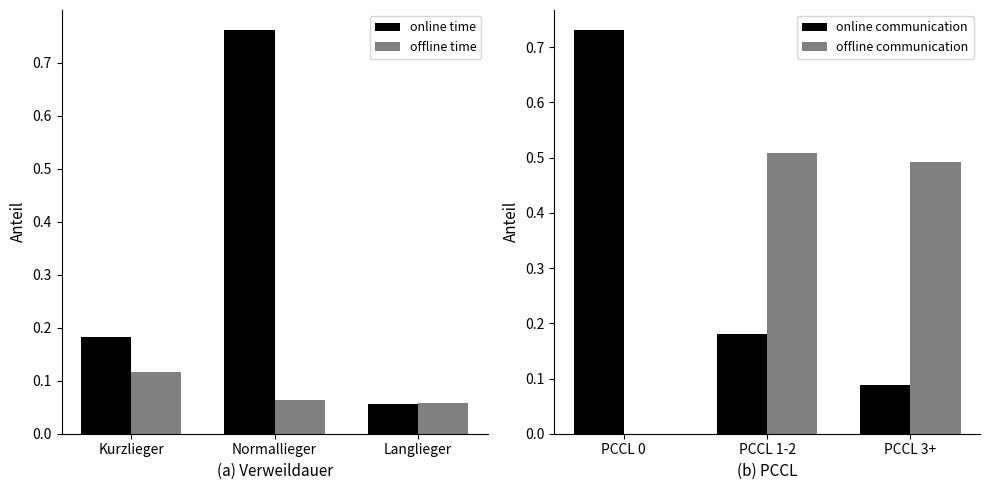

The value of offline time at Kurzlieger is 0.0. True or false?

False